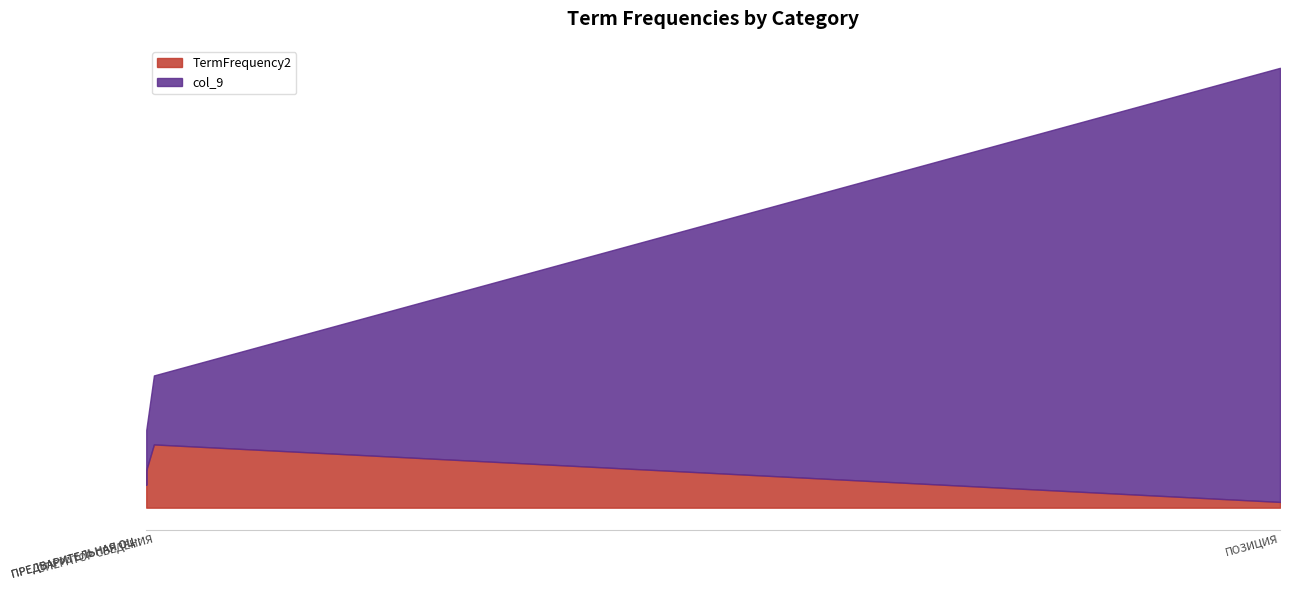

What is the difference between the maximum and minimum values in the TermFrequency2 series?

20